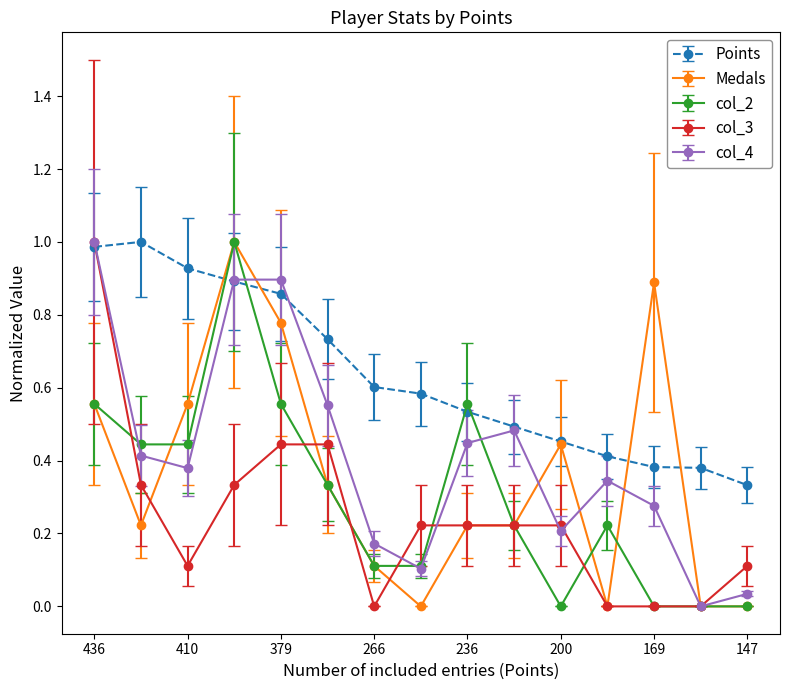

What are all the series names shown in the legend?

Points, Medals, col_2, col_3, col_4